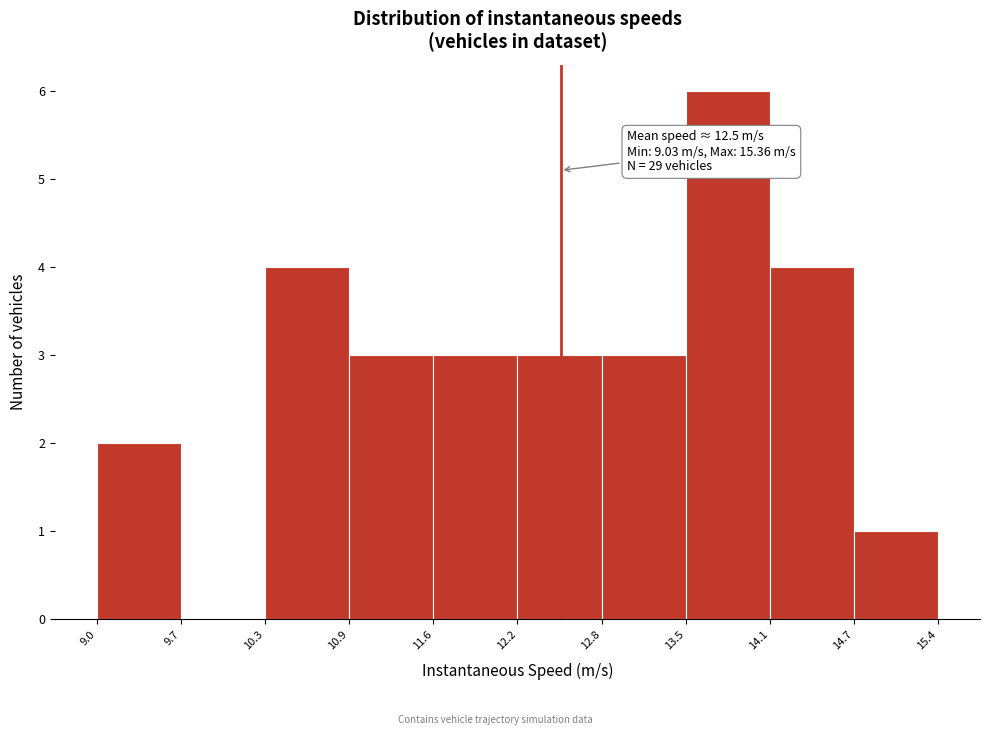

Which range on the x-axis has the tallest bar?

13.5 to 14.1